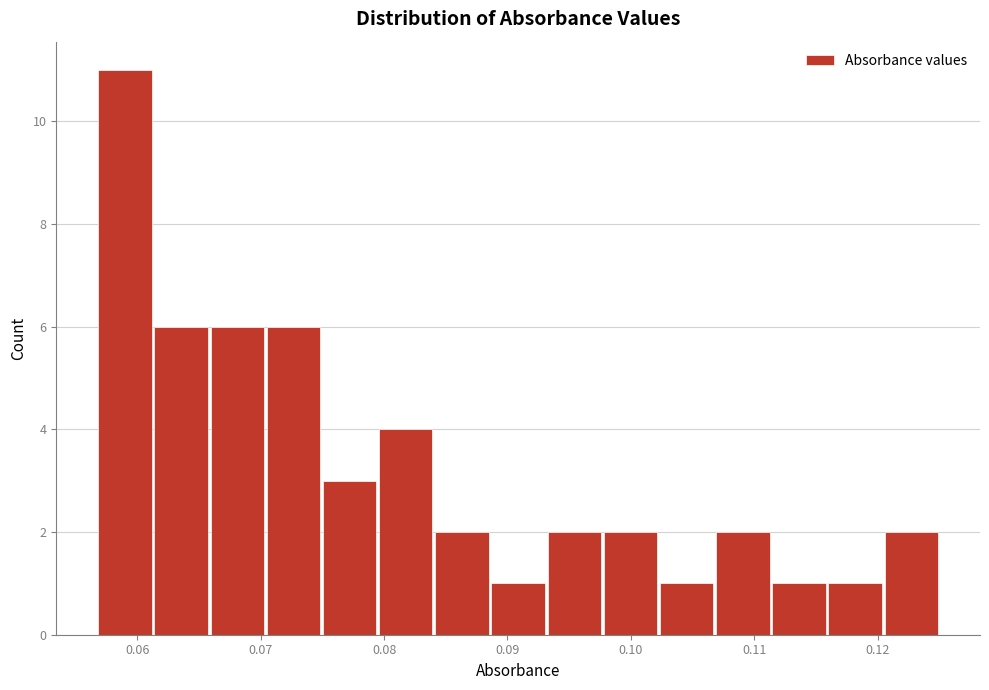

What is the height of the bar covering 0.070 to 0.075 on the x-axis? Neither the bar edges nor the heights are printed on the chart, so give them approximately, as read against the axes.

6